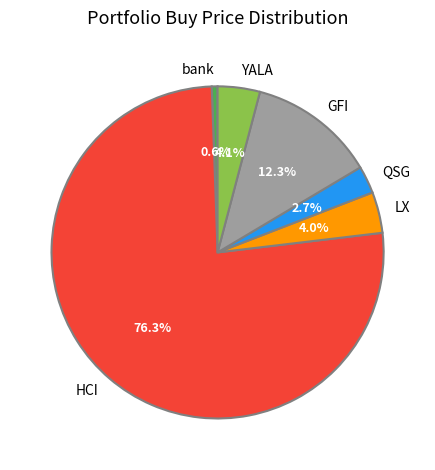

To the nearest percent, what portion does GFI represent?

12%